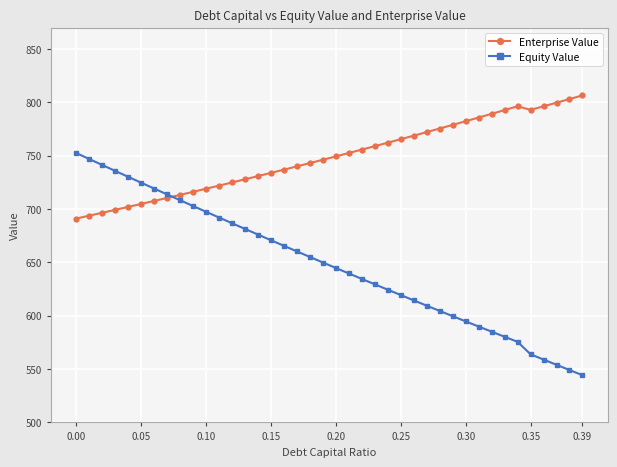

Which series has the largest total across all categories?

Enterprise Value